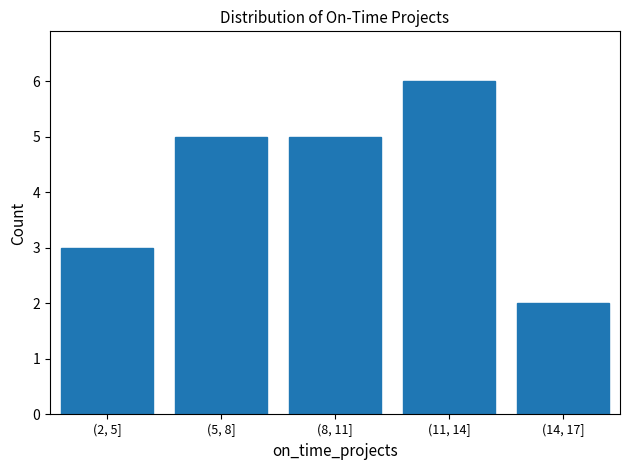

Reading left to right, list all the values displayed in this chart.

3	5	5	6	2